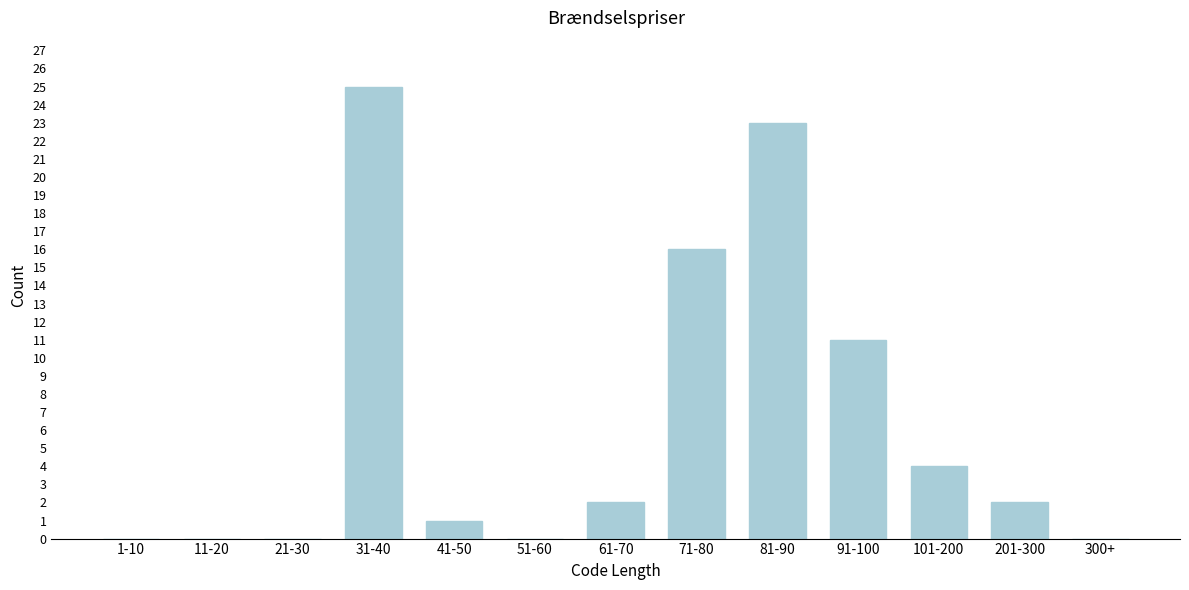

Reading left to right, extract all data points from this chart.

1-10=0	11-20=0	21-30=0	31-40=25	41-50=1	51-60=0	61-70=2	71-80=16	81-90=23	91-100=11	101-200=4	201-300=2	300+=0